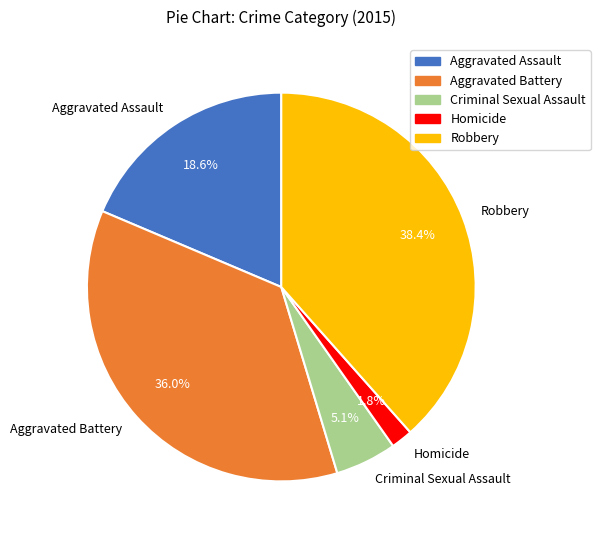

What percentage is the Robbery slice, to the nearest percent?

38%